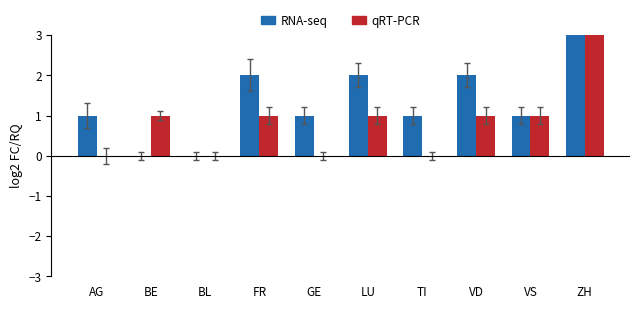

How many values in the RNA-seq series exceed 1?

4